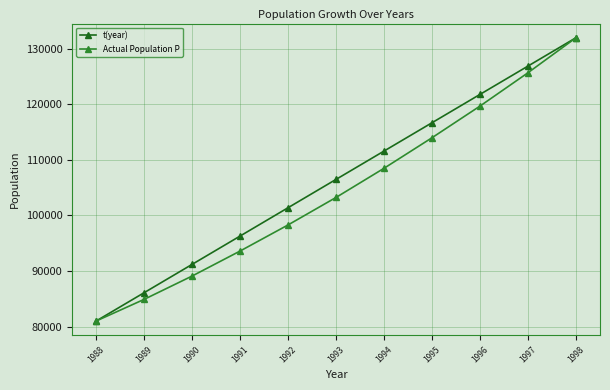

What is the spread (max minus min) of values at 1992?

3100